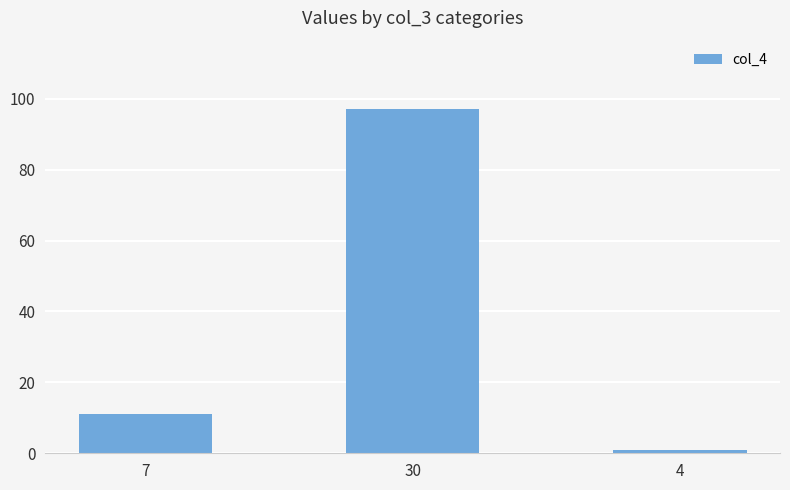

Rank the categories by value from lowest to highest.

4, 7, 30